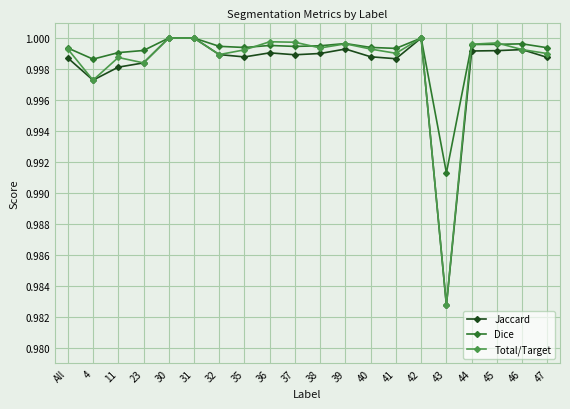

How many lines are shown in the chart?

3